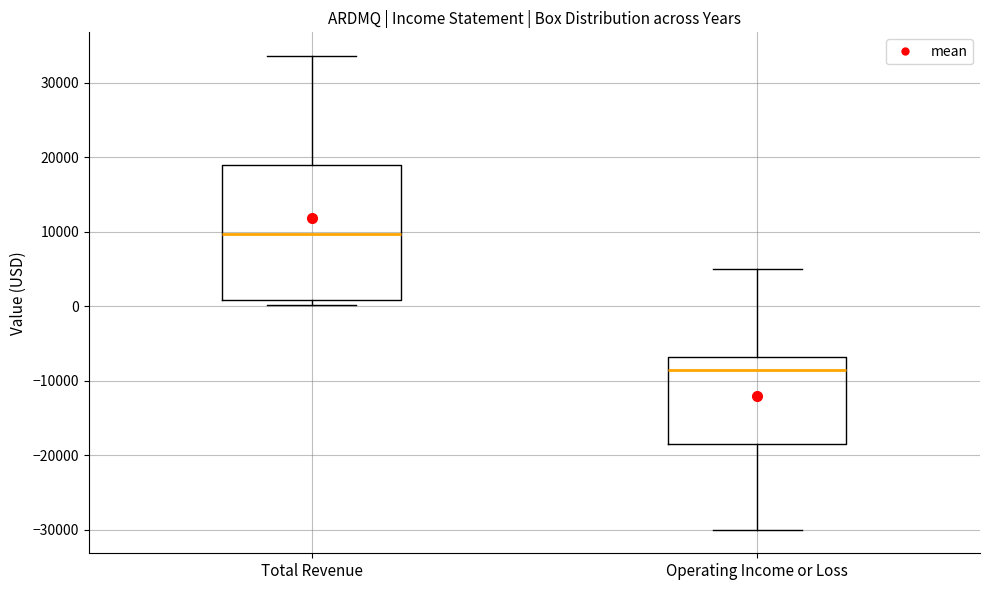

Which box has the lowest median line?

Operating Income or Loss